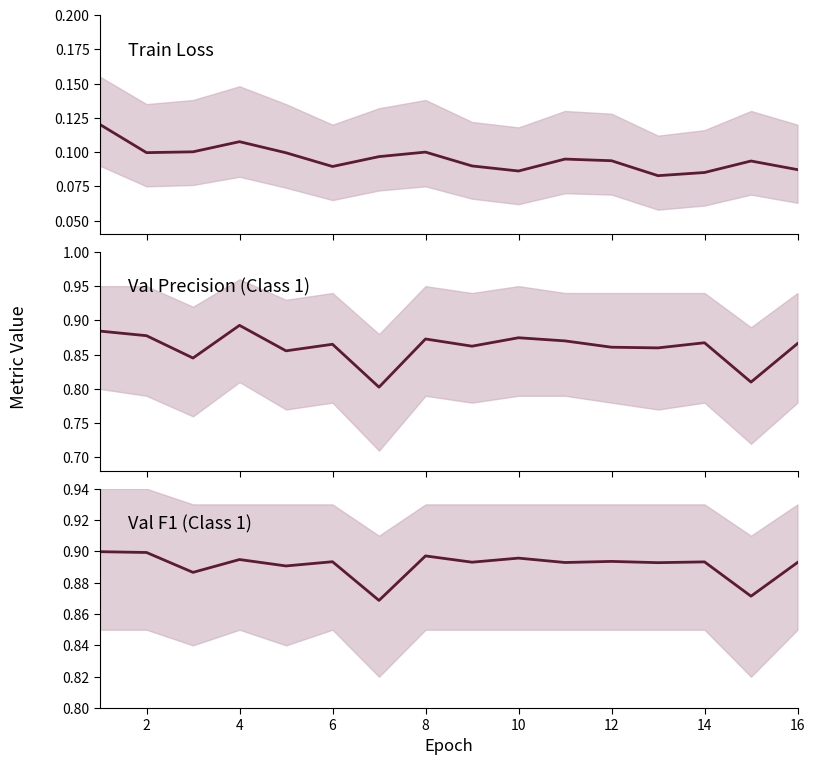

In Val_Precision_1, how many points are higher than both neighbors (excluding endpoints)?

5